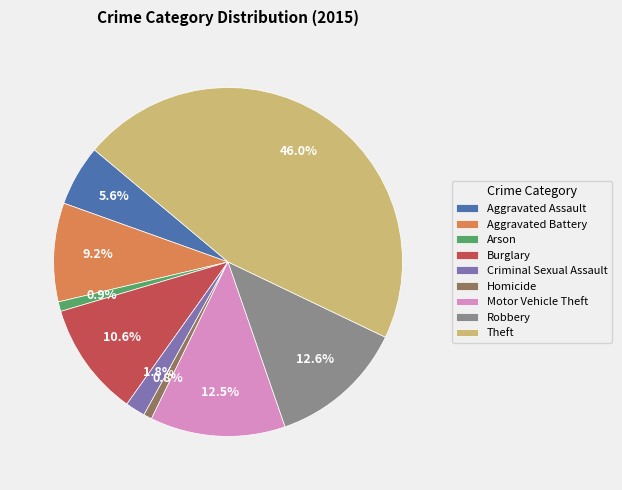

To the nearest percent, what is the average slice percentage?

11%